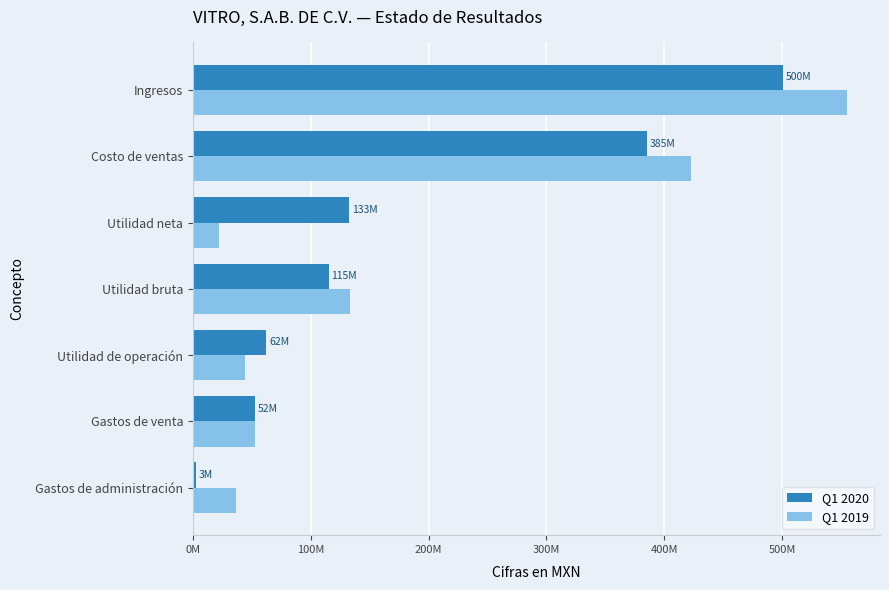

At which category is the sum across all series the highest?

Ingresos